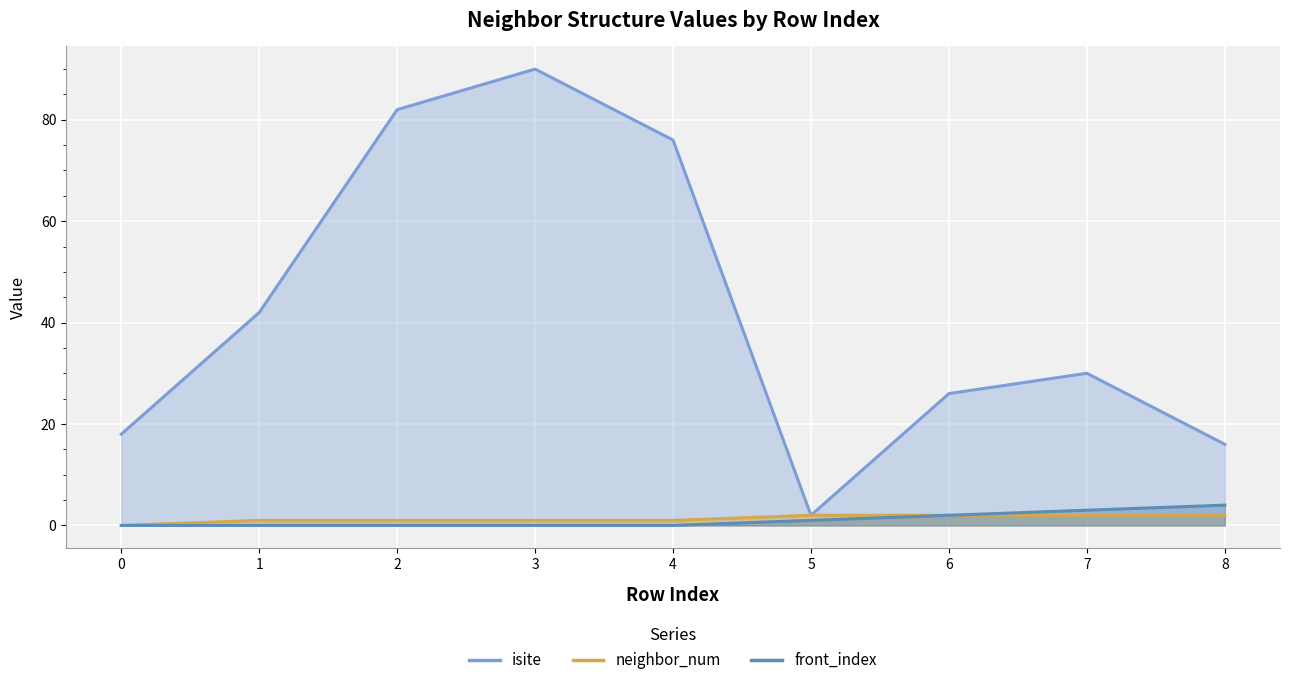

True or false: front_index and isite intersect in this chart.

False